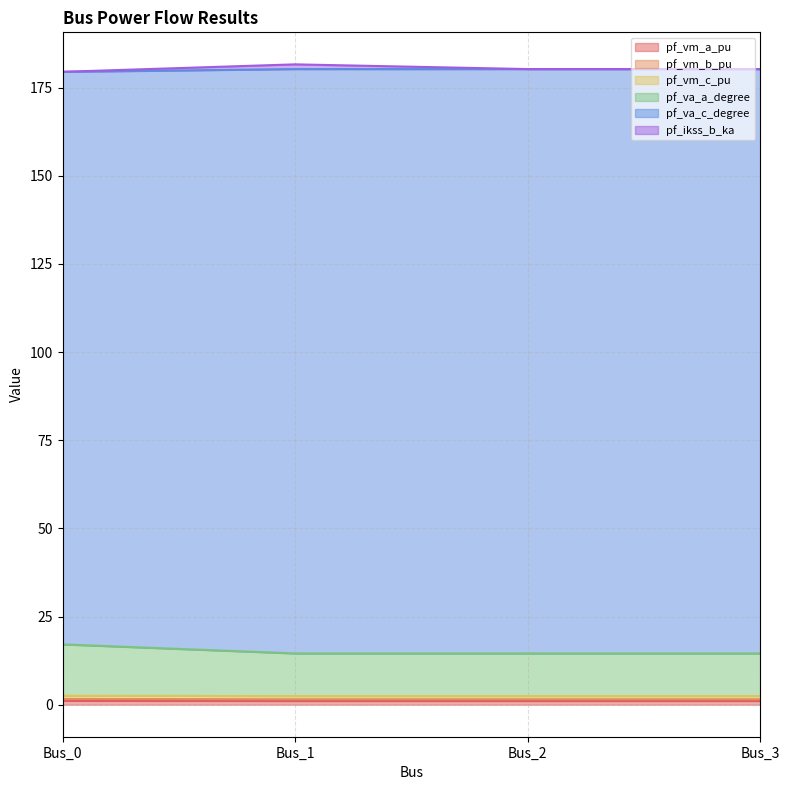

Is it true that pf_va_c_degree equals 179.5 at Bus_0?

True